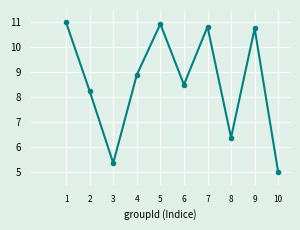

What is the difference between the maximum and second lowest values?

5.6